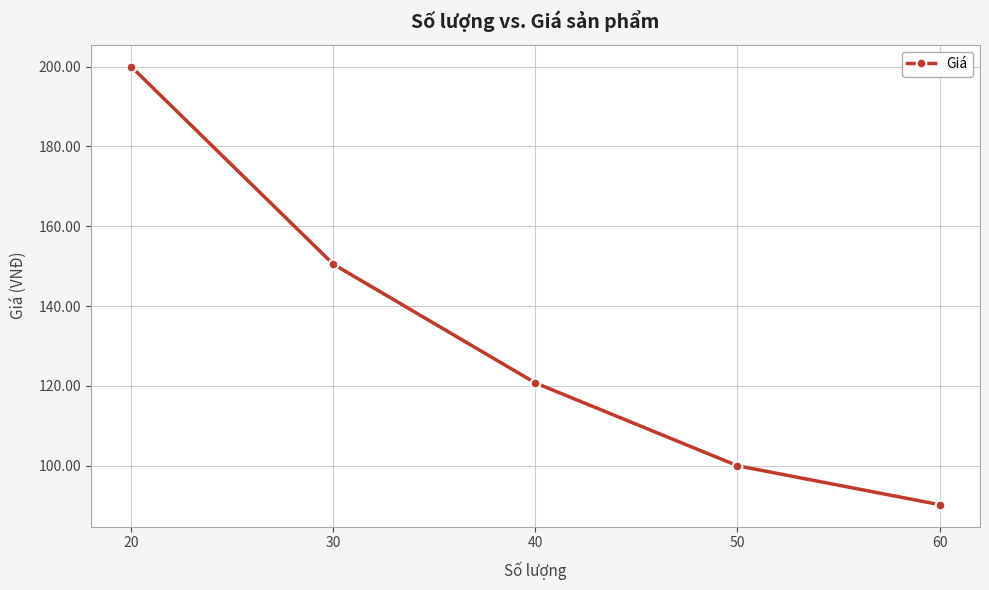

How many series are shown in this chart?

1